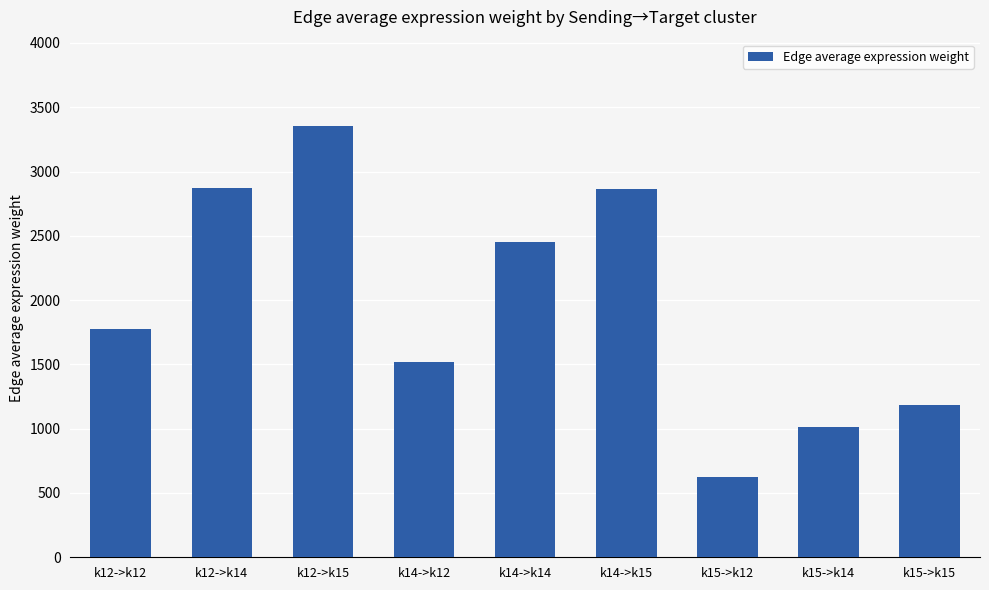

What is the difference between the values at k12->k12 and k14->k14?

677.1